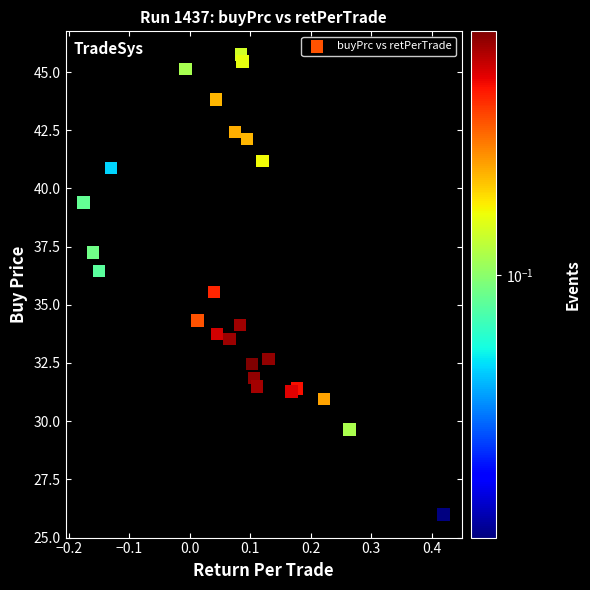

What is the range of Y values (max minus min)?

19.8